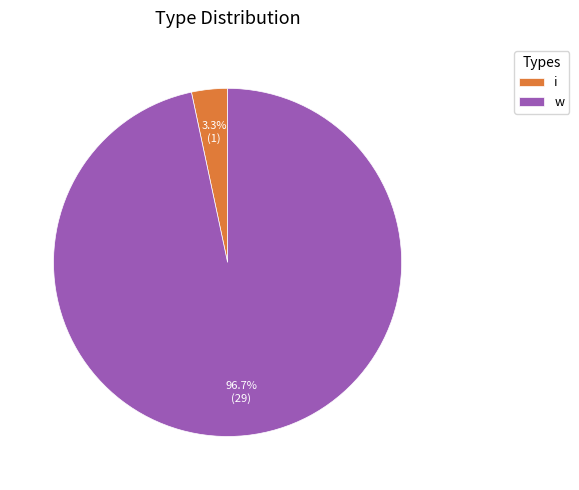

To the nearest percent, what is the difference between the largest and smallest slice percentages?

93%